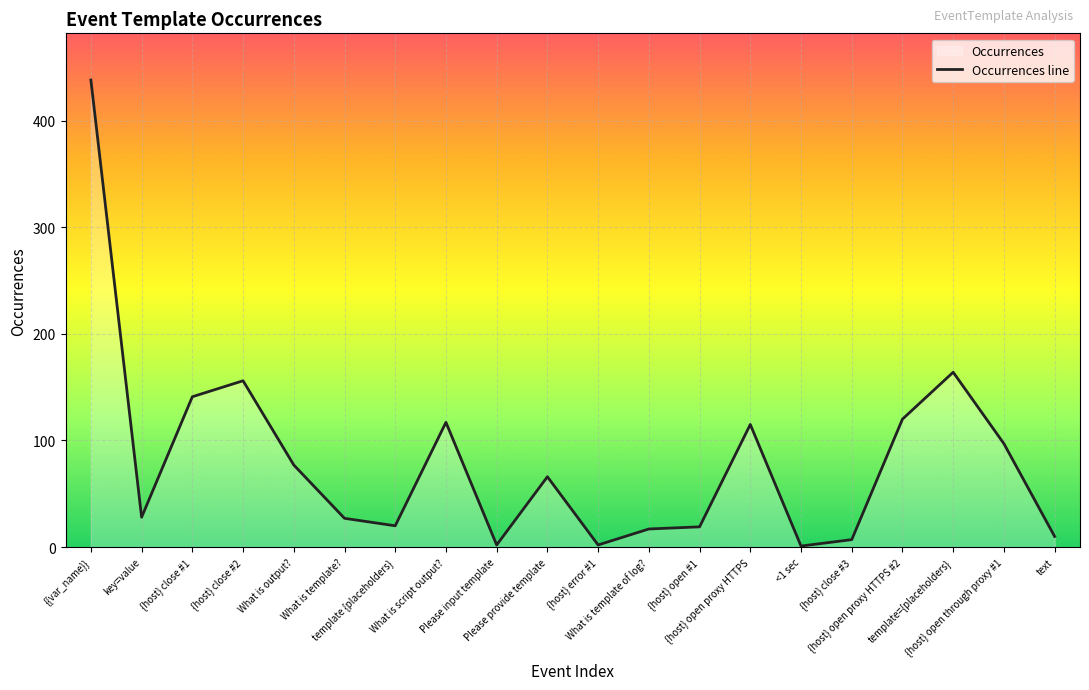

What is the difference between the maximum and minimum values?

437